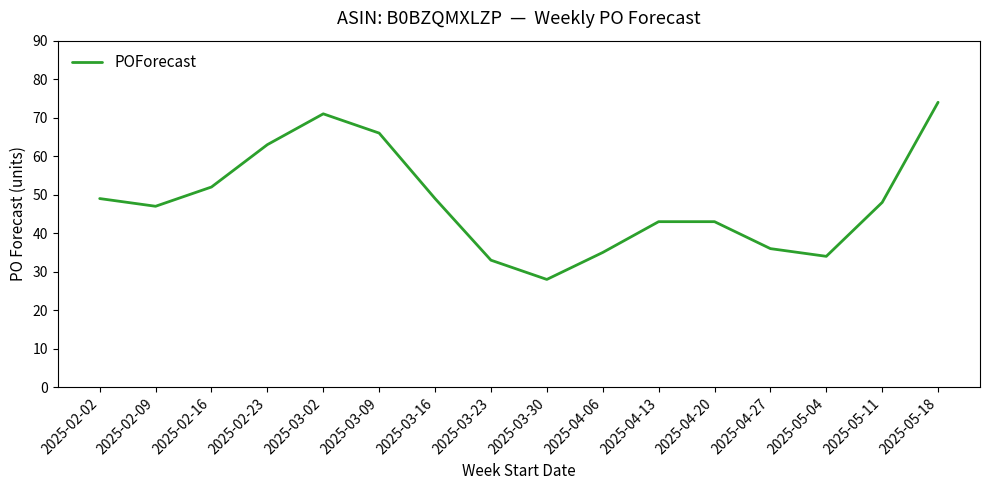

What is the sum of the values at 2025-03-09 and 2025-05-04?

100